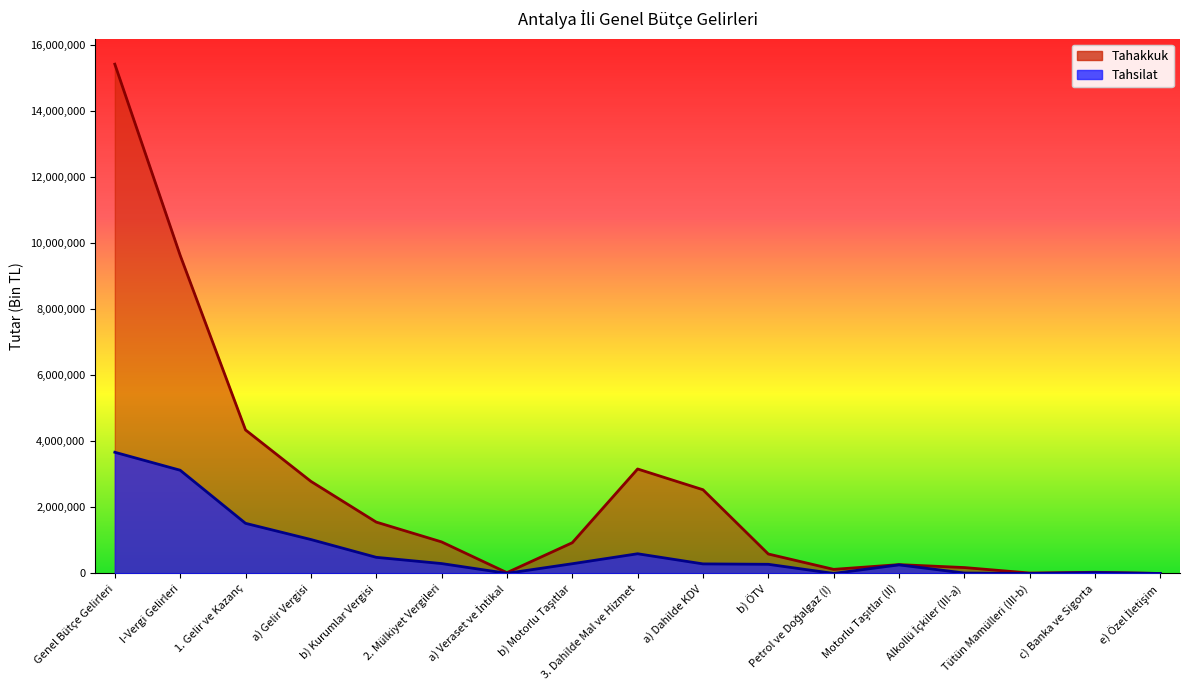

List the series in order of their peak value, highest first.

Tahakkuk, Tahsilat